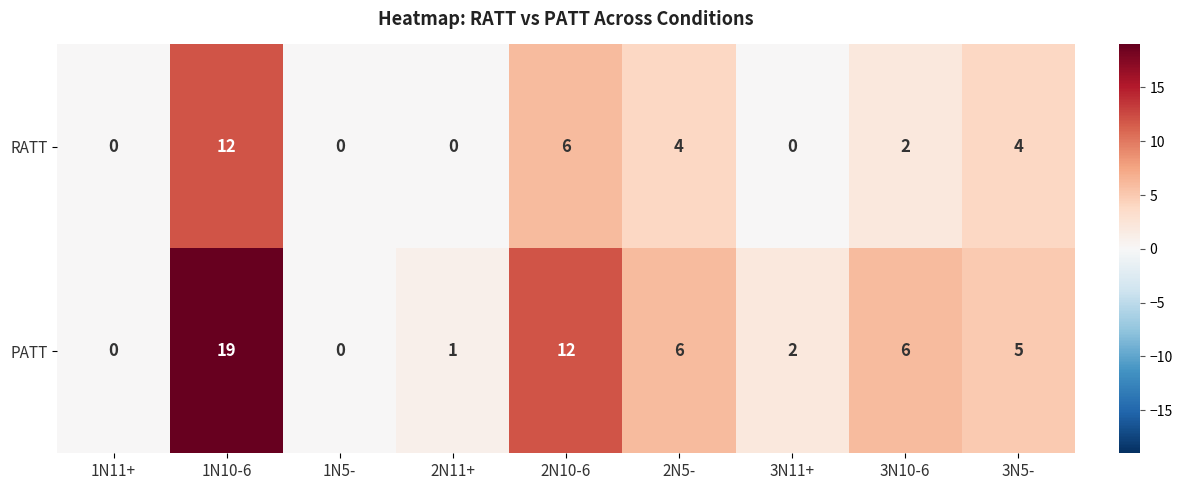

Reading left to right, transcribe all the data shown in this chart.

RATT: 0	12	0	0	6	4	0	2	4
PATT: 0	19	0	1	12	6	2	6	5